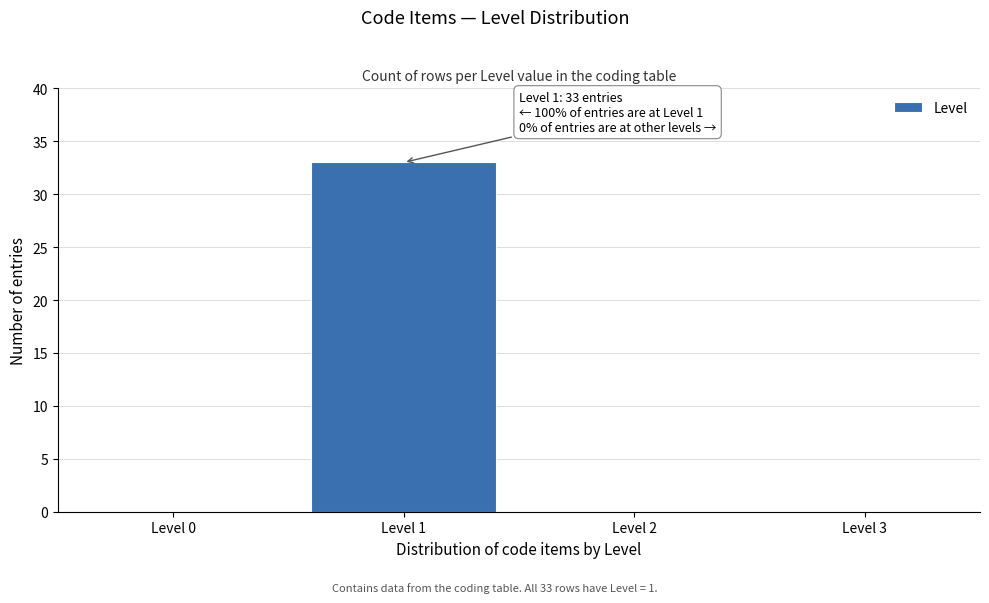

Reading left to right, what are all the values shown in this chart?

Level 0=0	Level 1=33	Level 2=0	Level 3=0